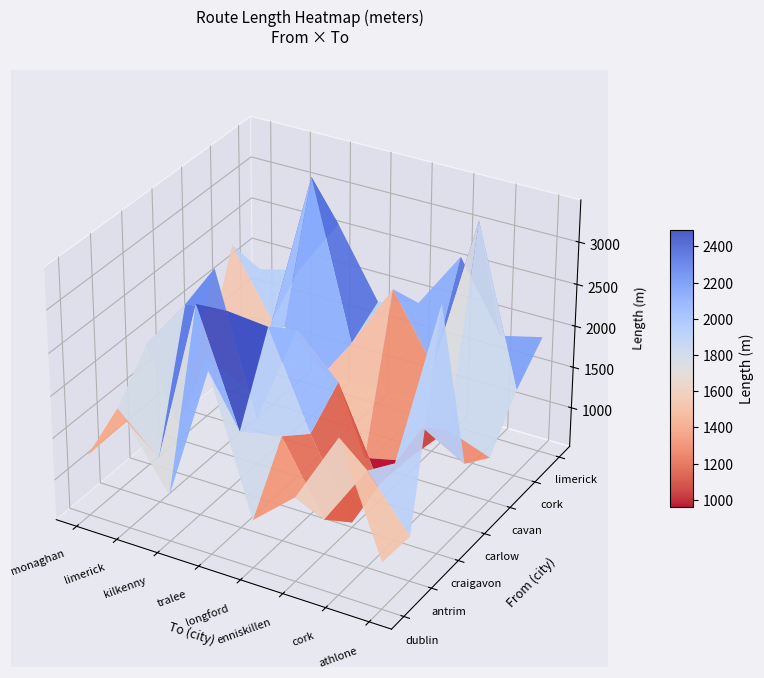

Is it true that cavan equals 628.6 at tralee?

False